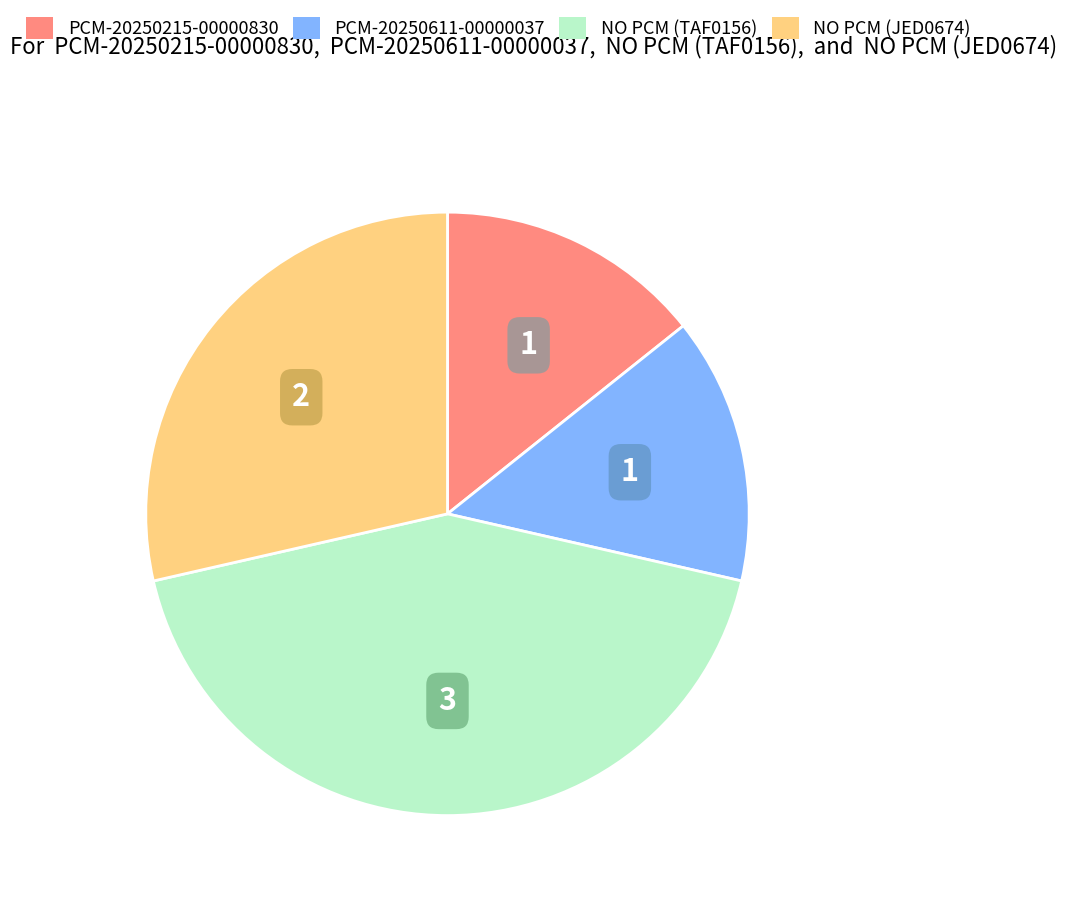

Which category has the biggest portion of the pie?

NO PCM (TAF0156)